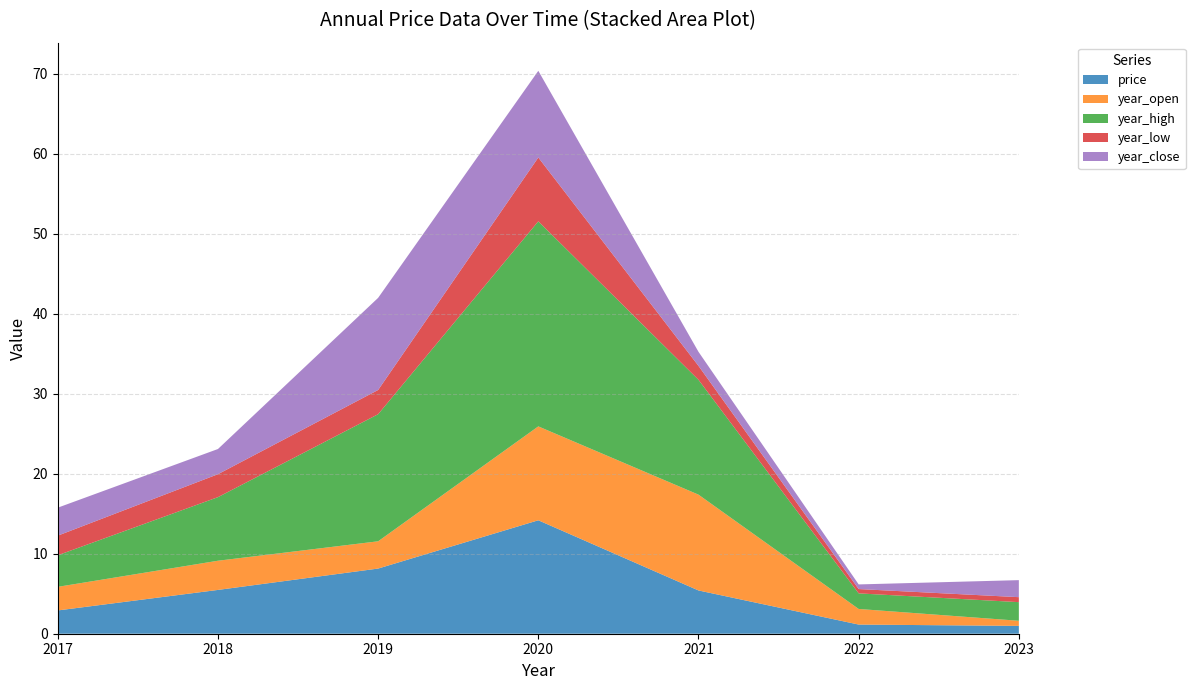

Reading left to right, what are all the values shown in this chart?

price: 2017=2.9	2018=5.5	2019=8.1	2020=14.2	2021=5.4	2022=1.1	2023=1.0
year_open: 2017=3.0	2018=3.6	2019=3.4	2020=11.7	2021=12.0	2022=1.9	2023=0.6
year_high: 2017=4.0	2018=8.0	2019=15.9	2020=25.6	2021=14.4	2022=1.9	2023=2.3
year_low: 2017=2.5	2018=2.9	2019=3.0	2020=8.0	2021=1.7	2022=0.5	2023=0.6
year_close: 2017=3.5	2018=3.1	2019=11.5	2020=10.8	2021=1.8	2022=0.6	2023=2.1